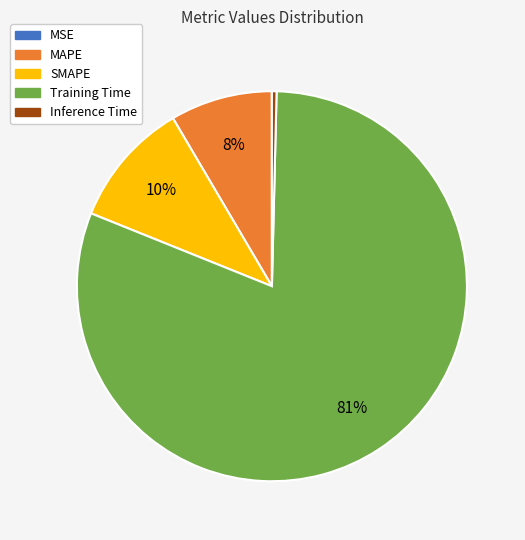

Is it true that Training Time is 81% of the pie?

True